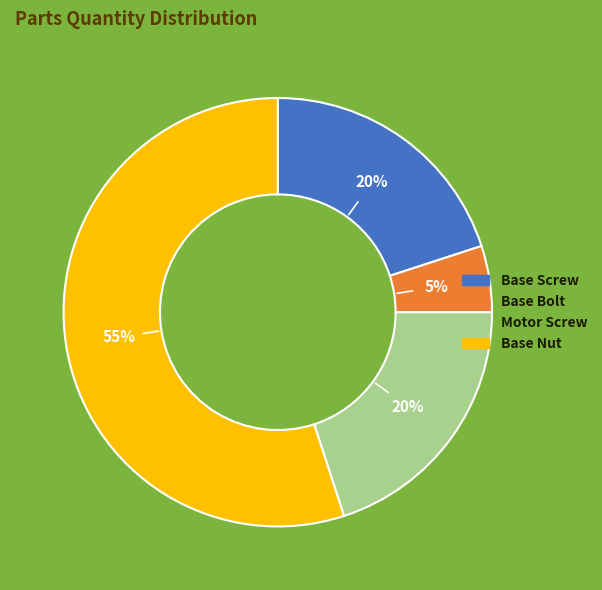

What percentage is the Base Screw slice, to the nearest percent?

20%